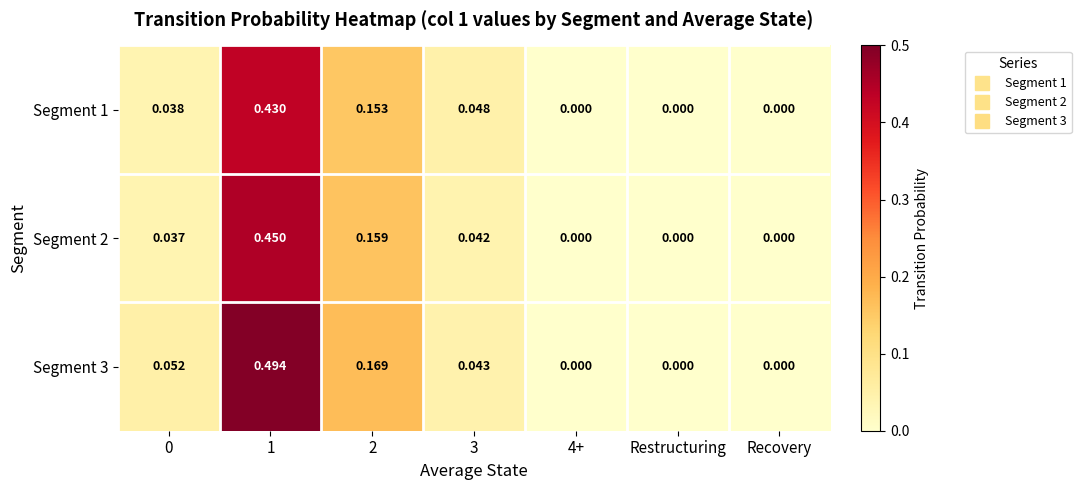

What is the total value across all series at 1?

1.4